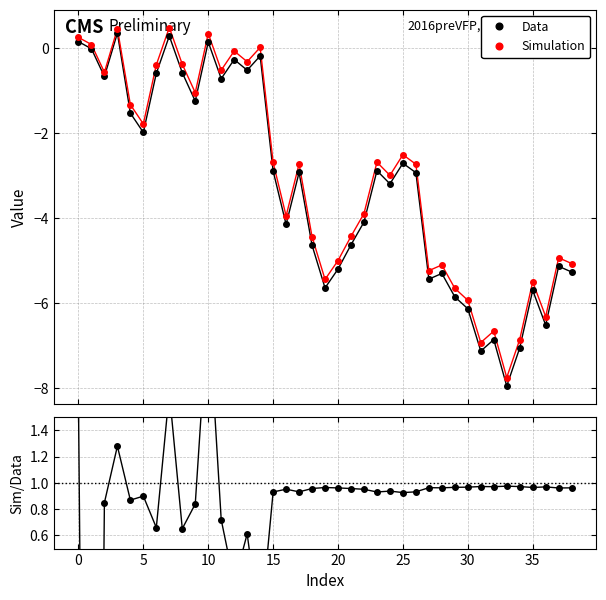

What is the sum of the Data values at 18 and 2?

-5.3